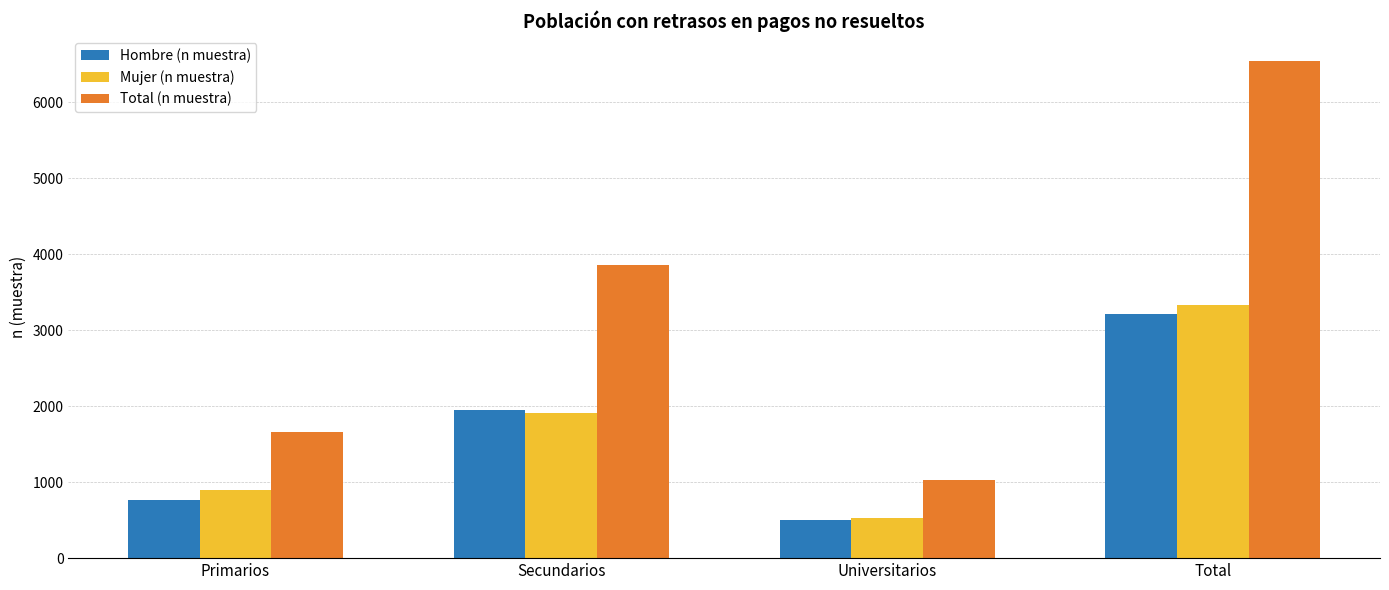

What is the minimum value shown in the chart?

501